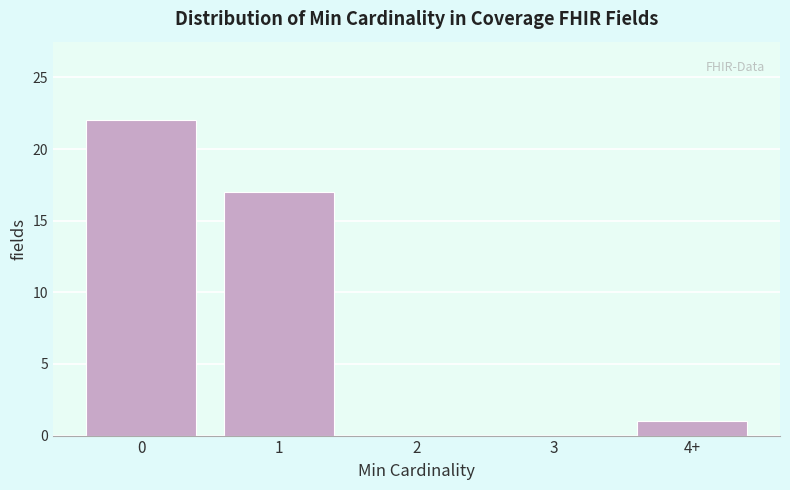

Reading right to left, extract all data points from this chart.

4+=1	3=0	2=0	1=17	0=22